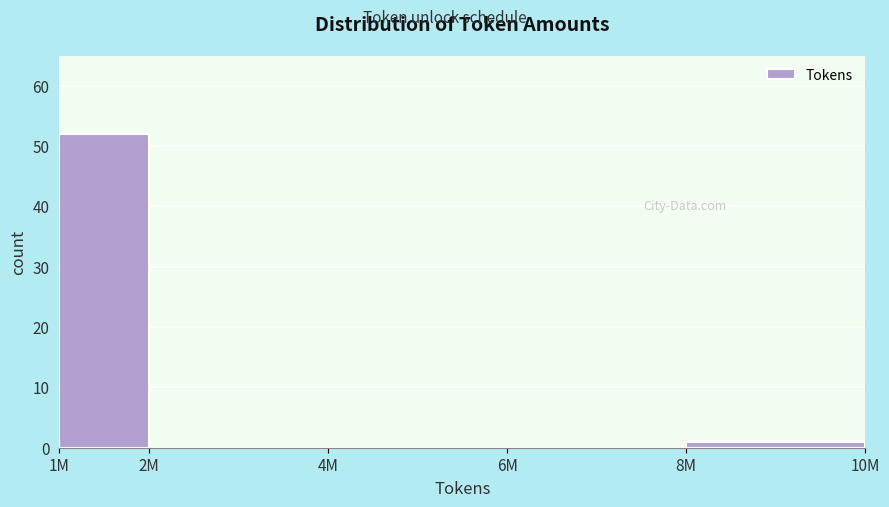

Reading left to right, extract all data points from this chart.

1M=52	2M=0	4M=0	6M=0	8M=1